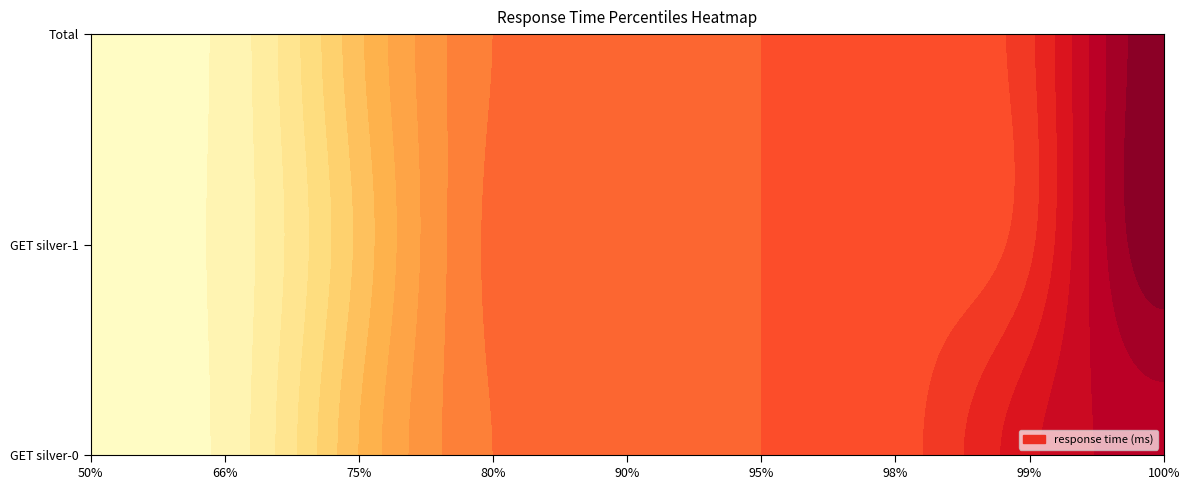

True or false: GET silver-1 has a value of 680 at 95%.

True